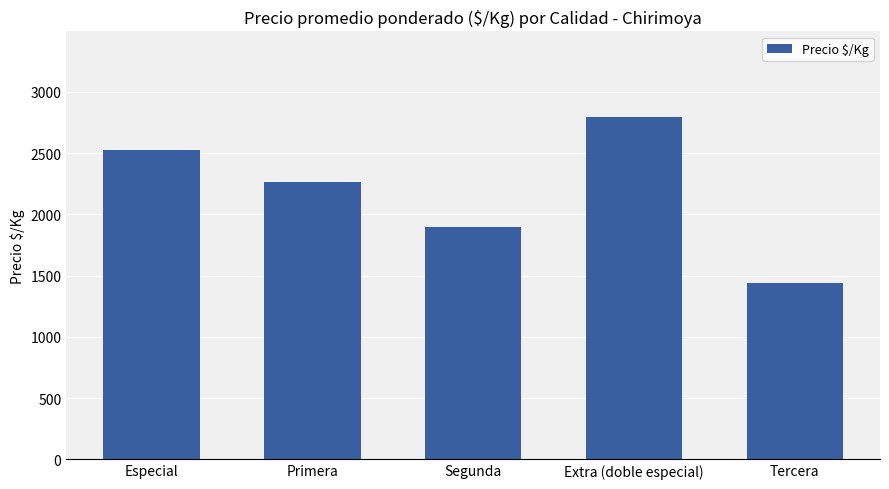

Count the values in the range 1894 to 2529.

3